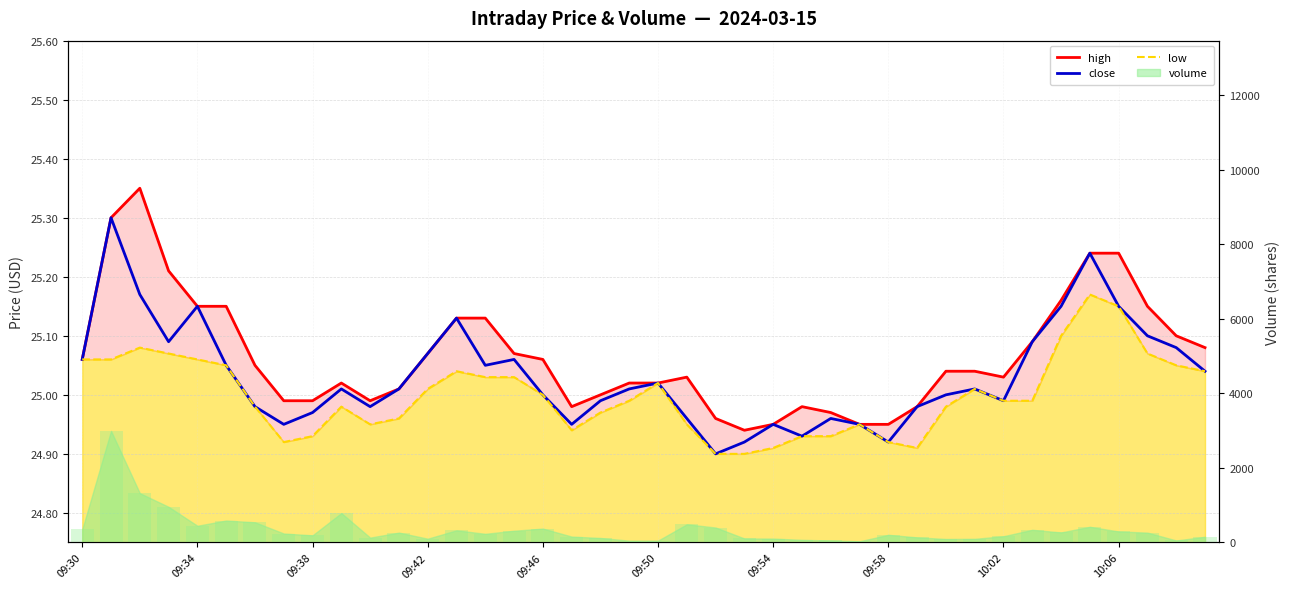

What is the sum of the close values at 12 and 23?

50.0